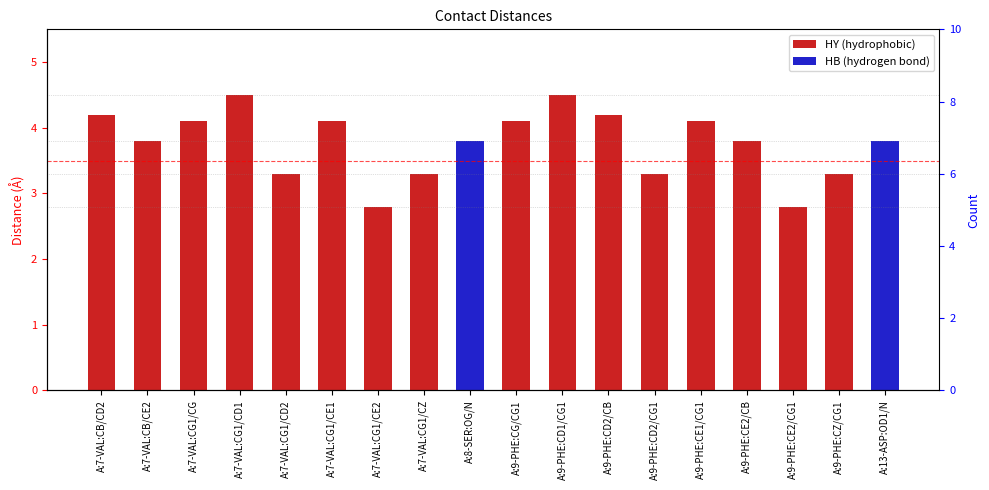

What is the sum of all values?

67.8